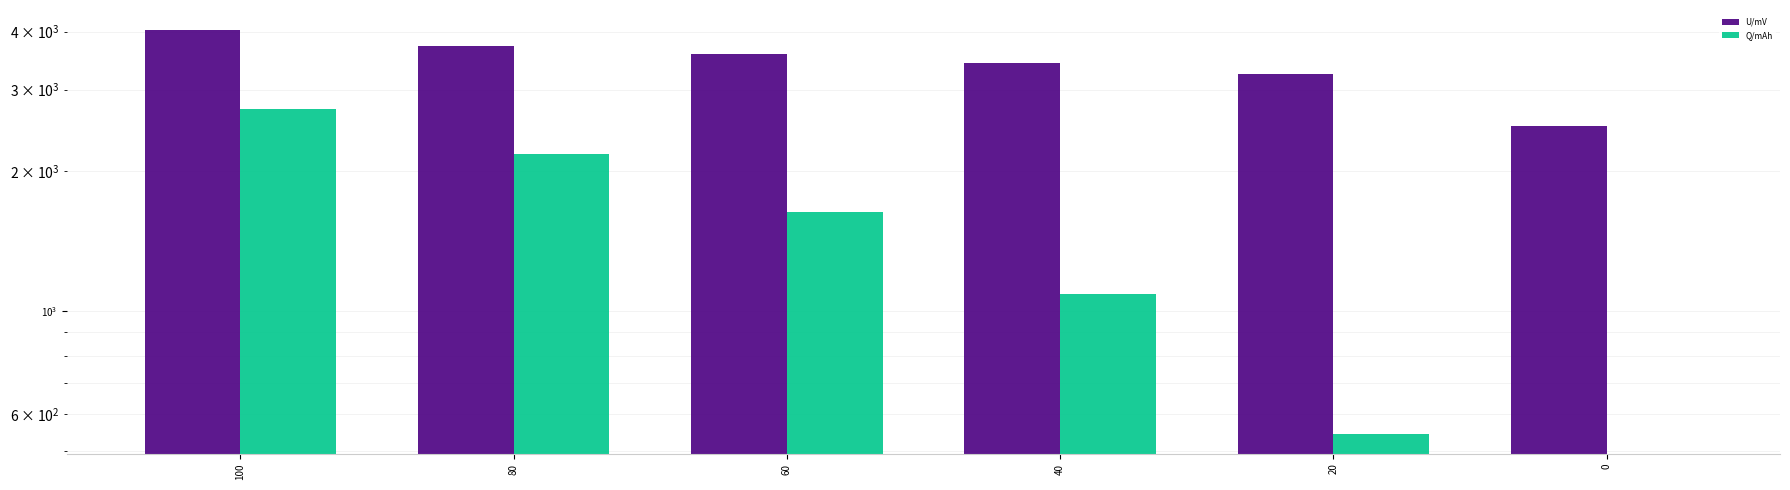

What is the value of the U/mV bar at the 2nd from the left?

3716.5